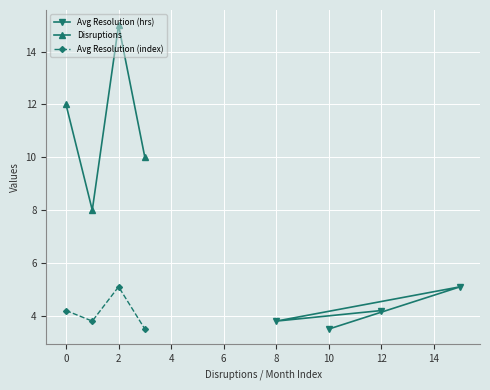

True or false: Disruptions and Avg Resolution (hrs) intersect in this chart.

False